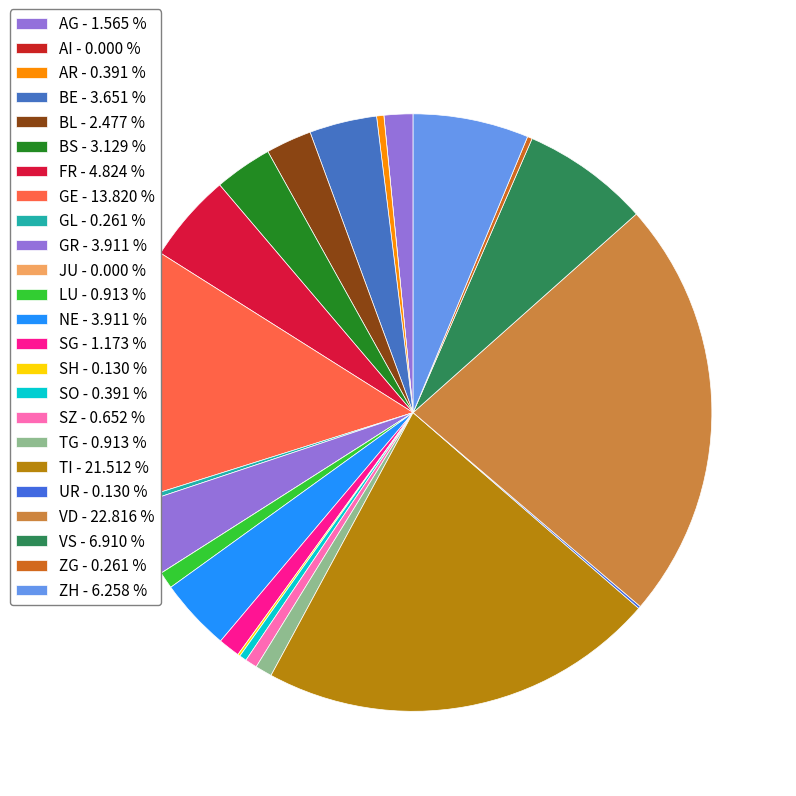

To the nearest percent, what is the average slice percentage?

4%